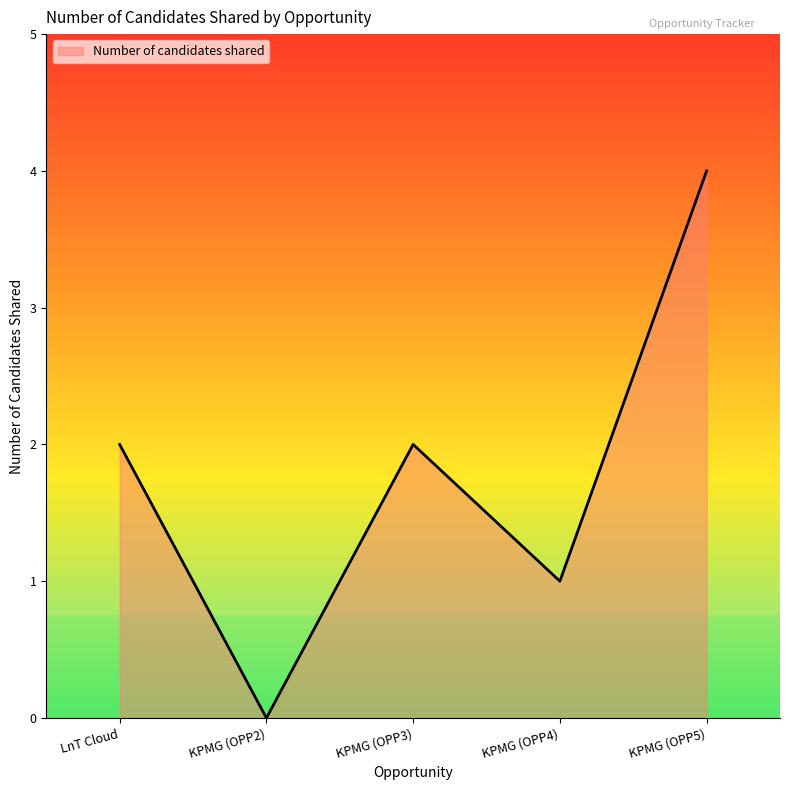

True or false: the data has more than 0 interior local peaks.

True